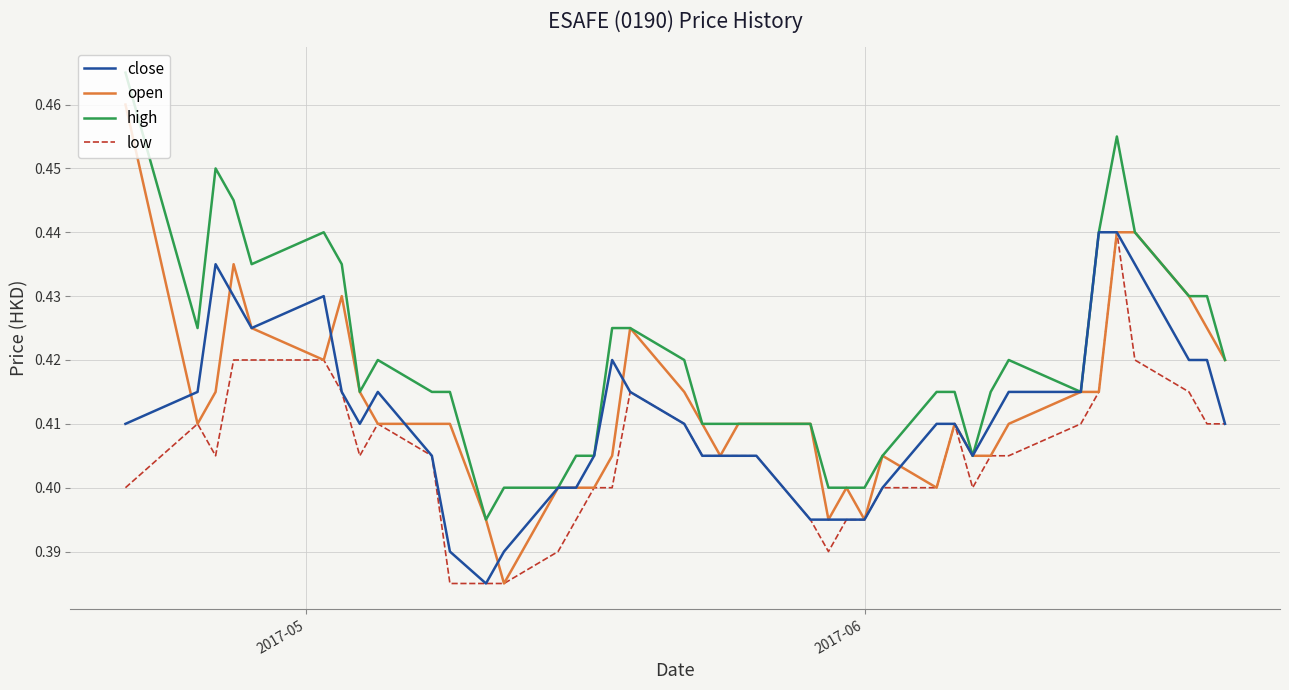

True or false: high and low cross at least once.

False